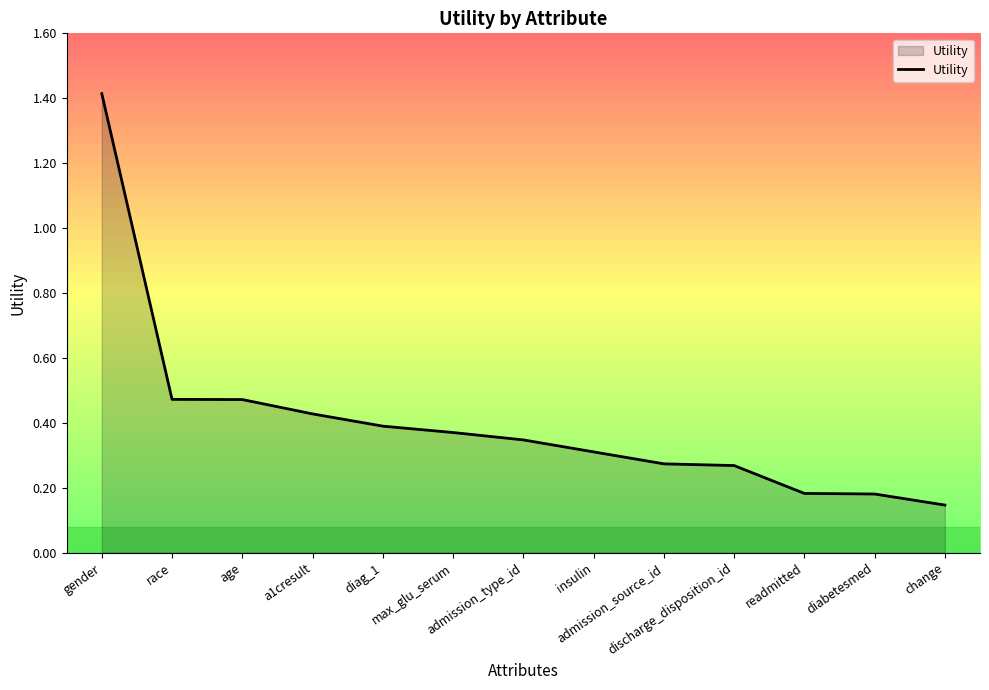

Count the number of data series in this chart.

1